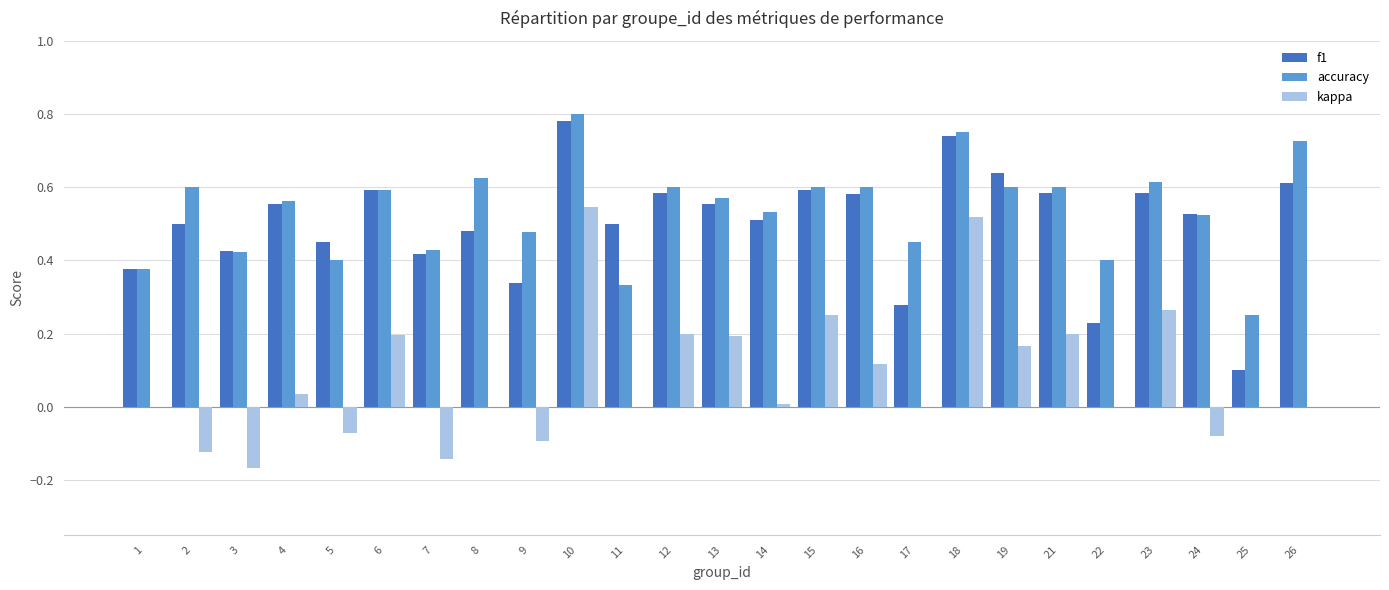

What is the sum of all f1 values?

12.5